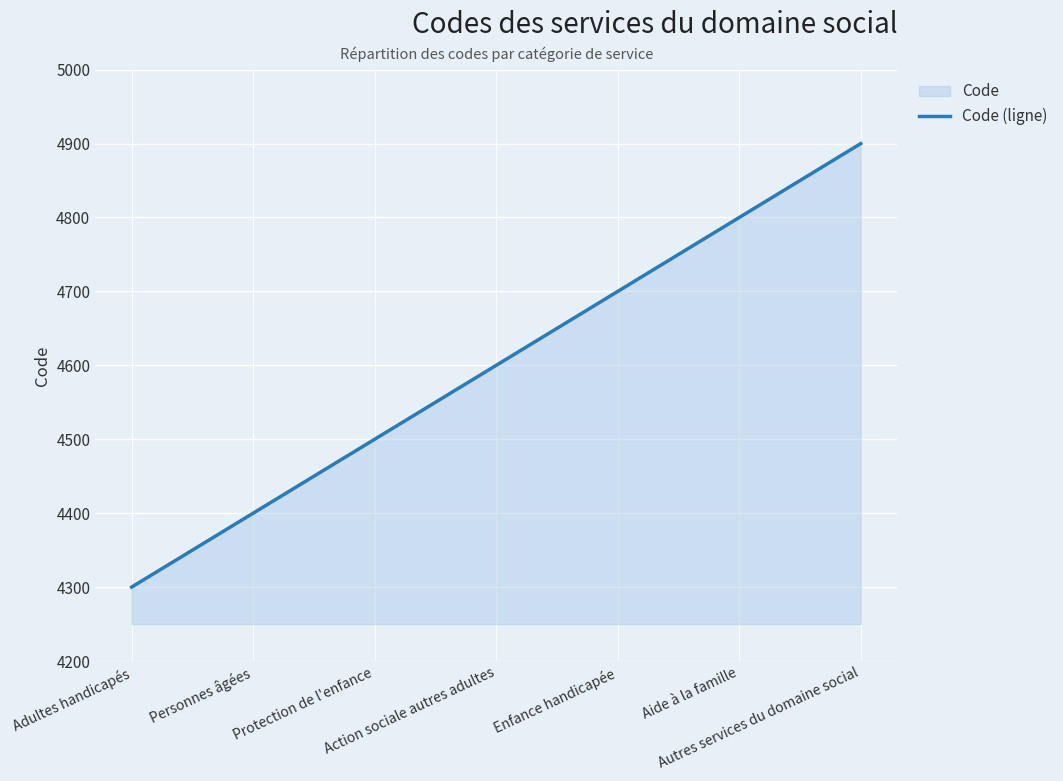

Rank the categories by value from highest to lowest.

Autres services du domaine social, Aide à la famille, Enfance handicapée, Action sociale autres adultes, Protection de l'enfance, Personnes âgées, Adultes handicapés